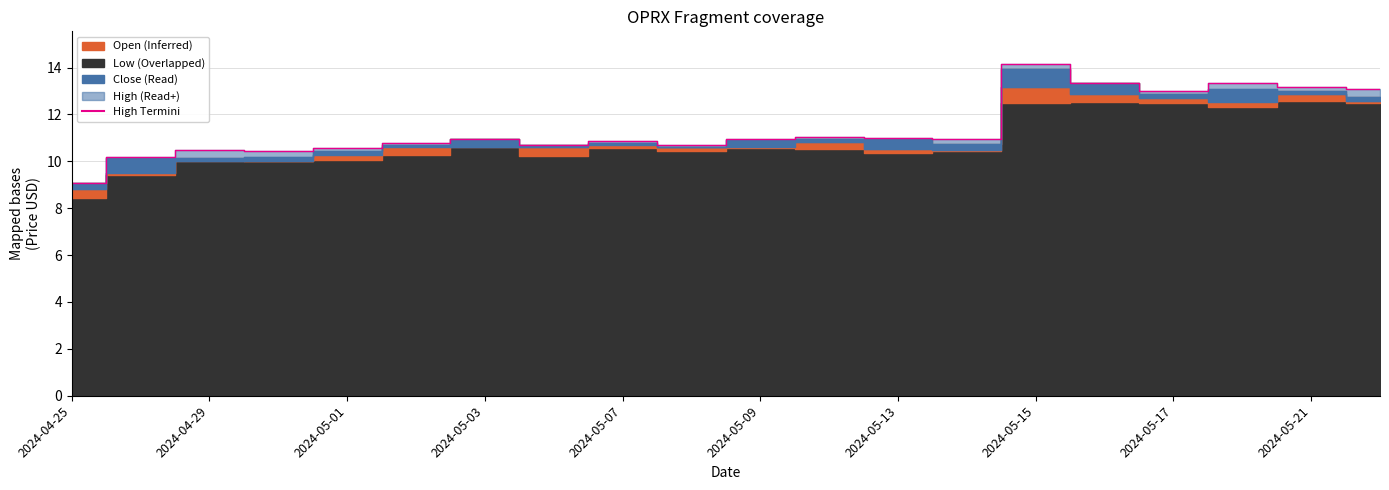

How many lines are shown in the chart?

1